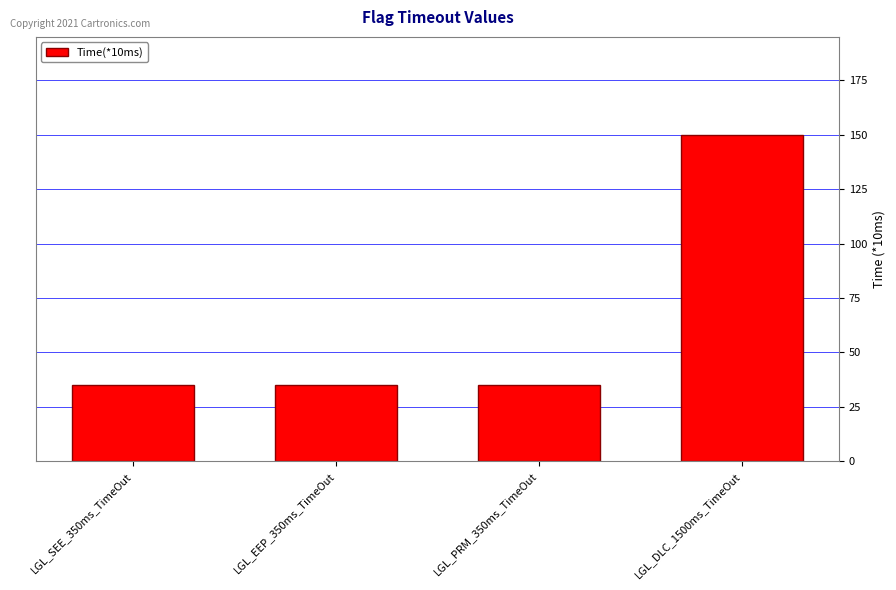

How many series are shown in this chart?

1